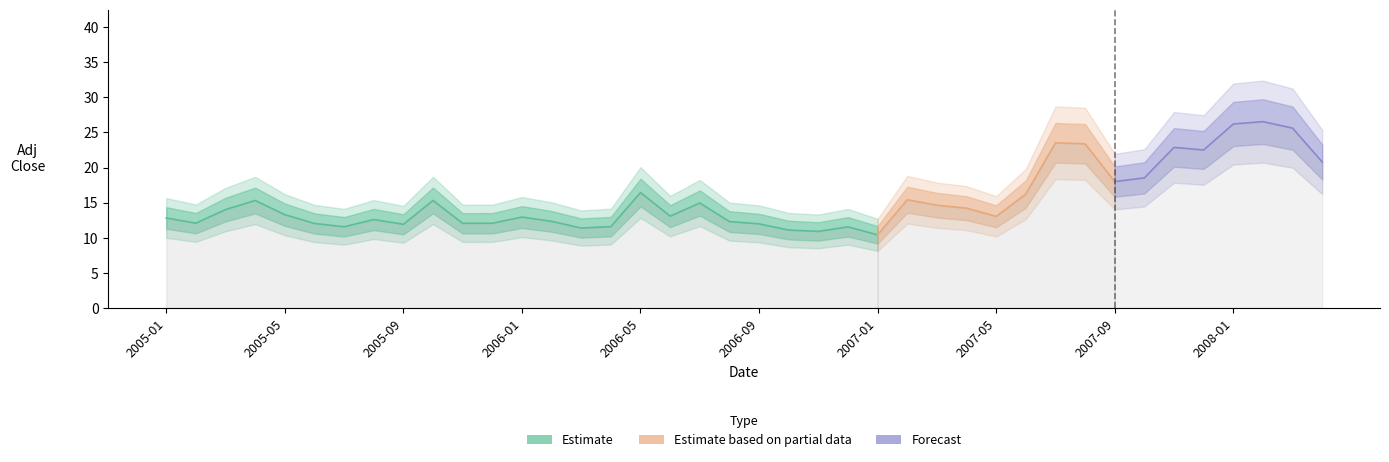

Where is the data nearest to the value 18?

2007-09